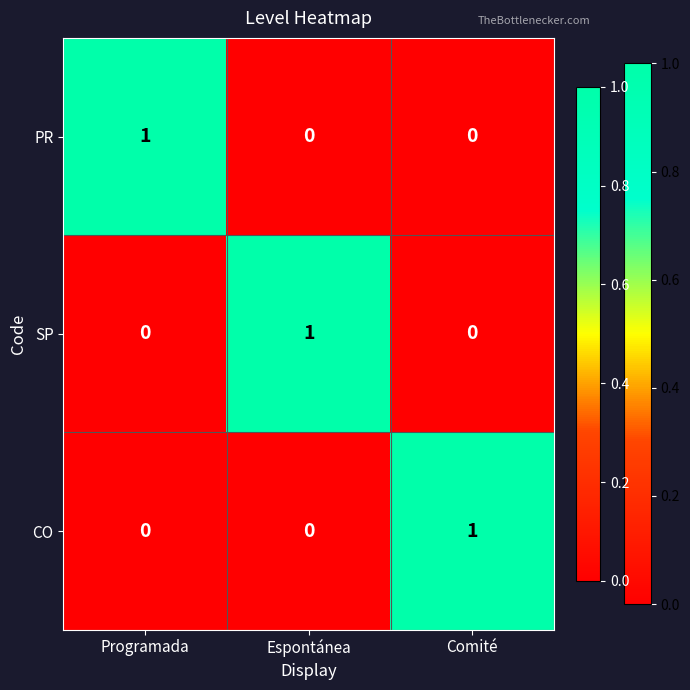

How many SP values are between 0 and 1?

3